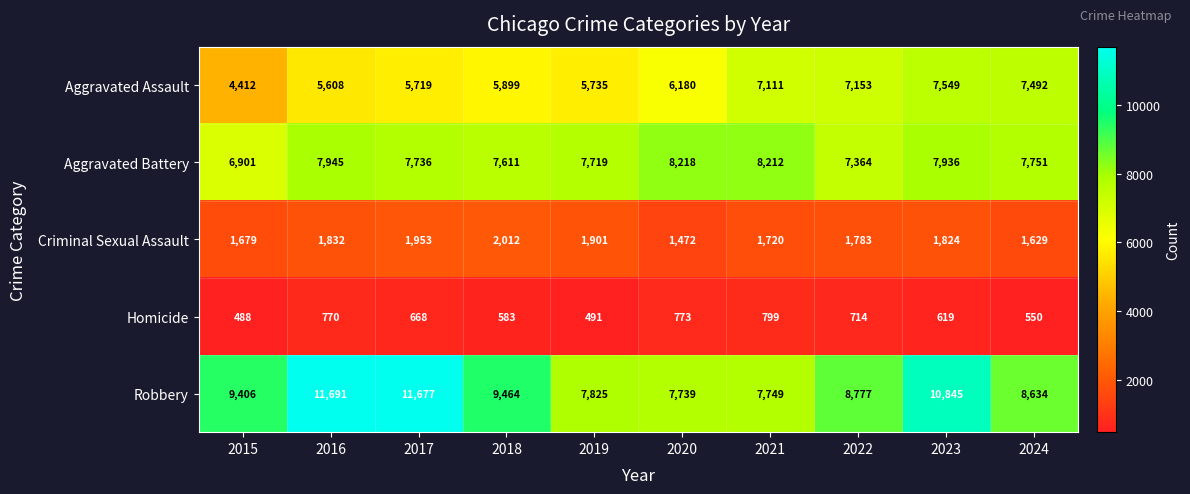

What is the average value of the Aggravated Assault series?

6286